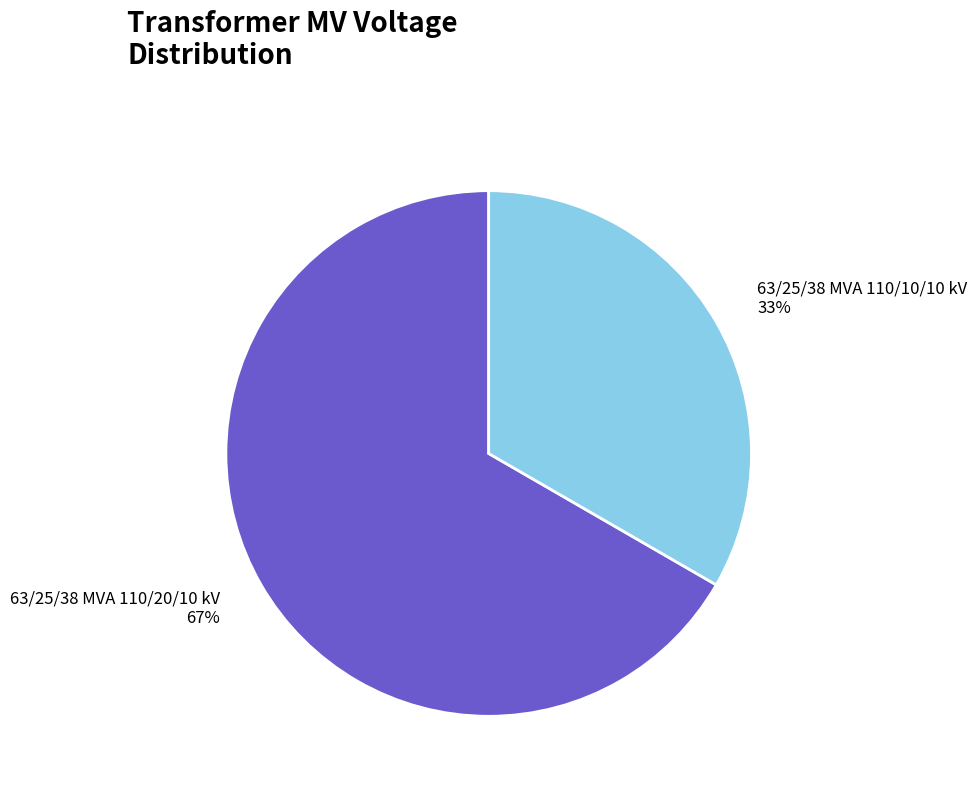

Which slice is the largest?

63/25/38 MVA 110/20/10 kV